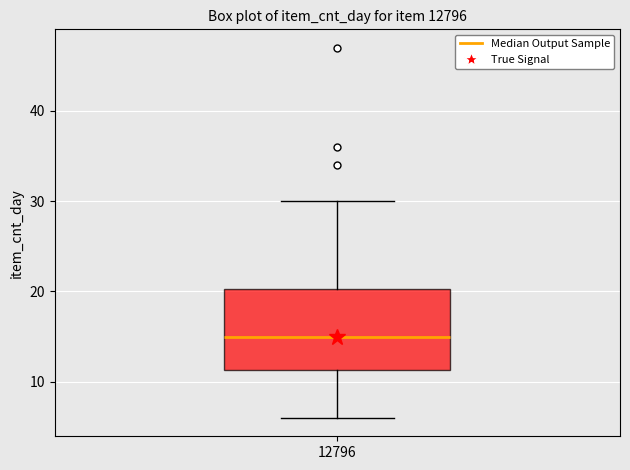

Where does the median line of the box at x = 12796 sit on the y-axis? The values are not printed on the chart, so give them approximately, as read against the axis.

15